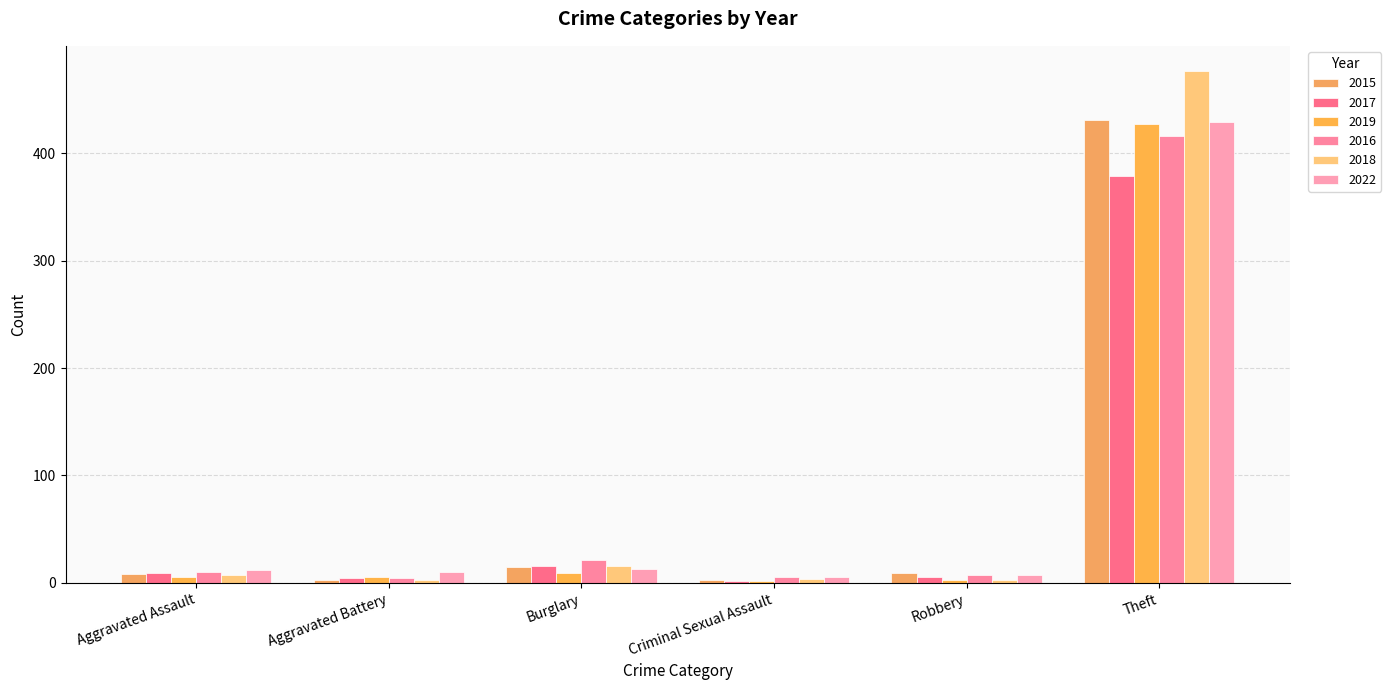

Are the bars horizontal?

No